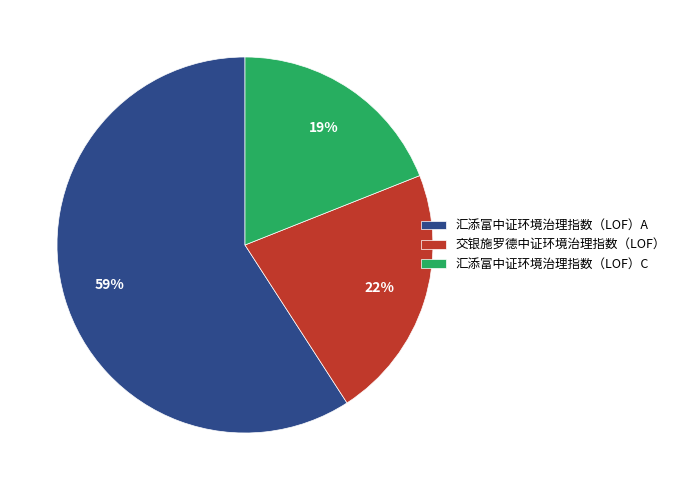

Does any single category account for the majority?

Yes